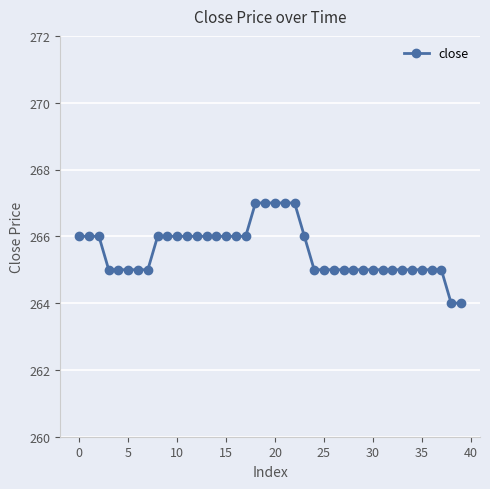

What is the smallest value displayed?

264